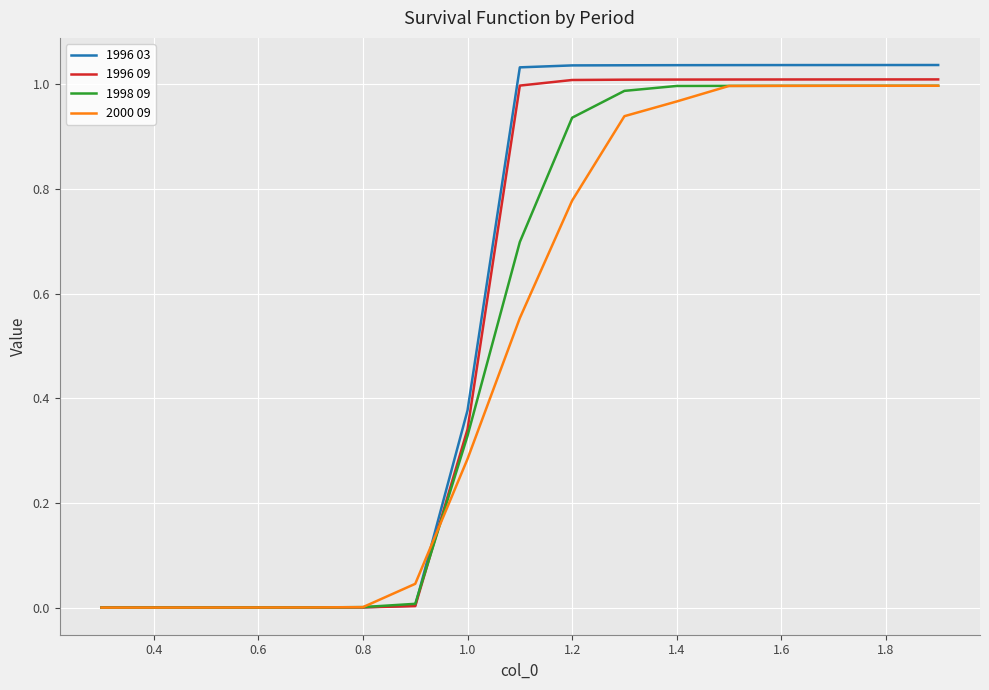

Which series has the widest spread of values?

1996 03